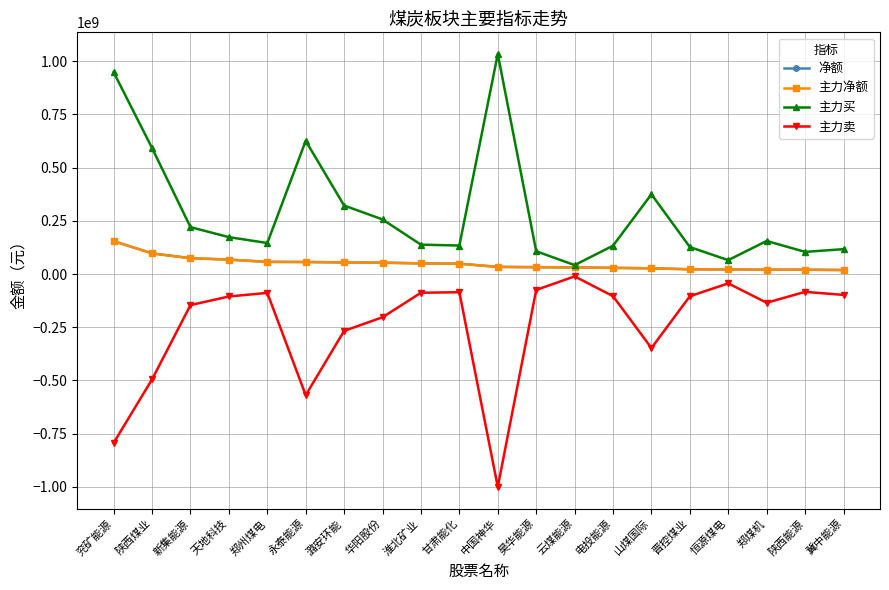

Is this an area chart (filled region under the line)?

No